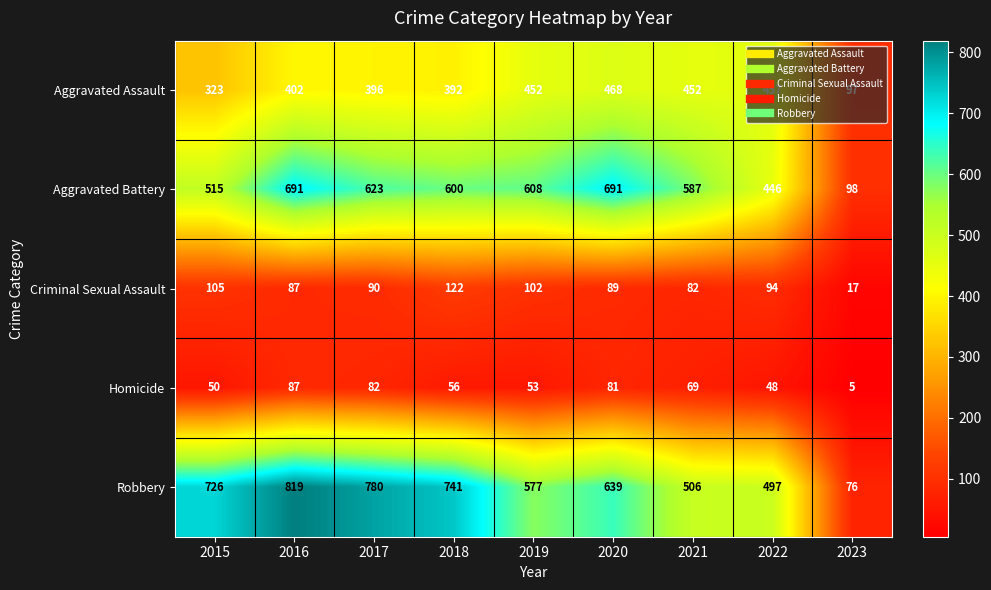

Where is Aggravated Battery nearest to the value 394?

2022